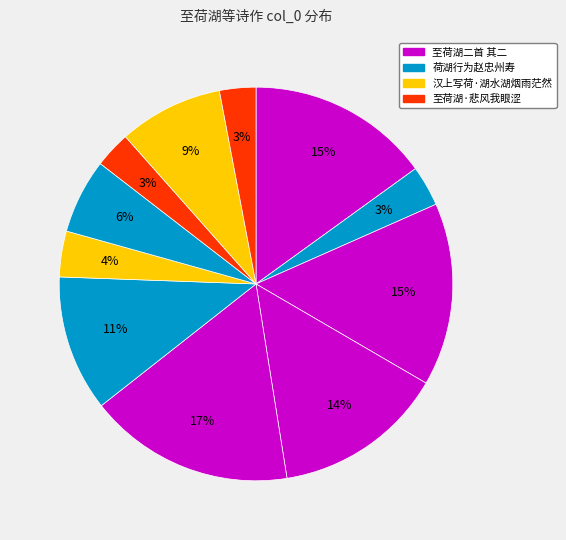

Which category has the biggest portion of the pie?

至荷湖二首